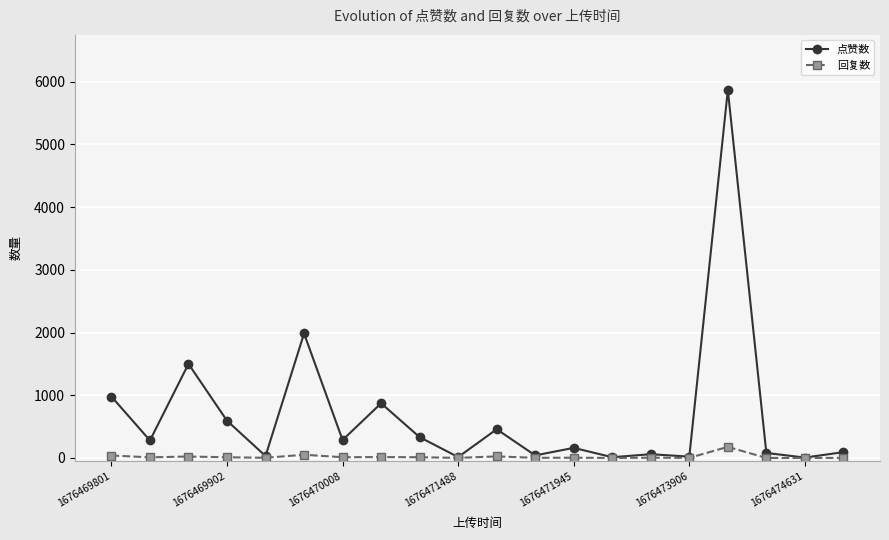

Rank the series by their average value, from highest to lowest.

点赞数, 回复数